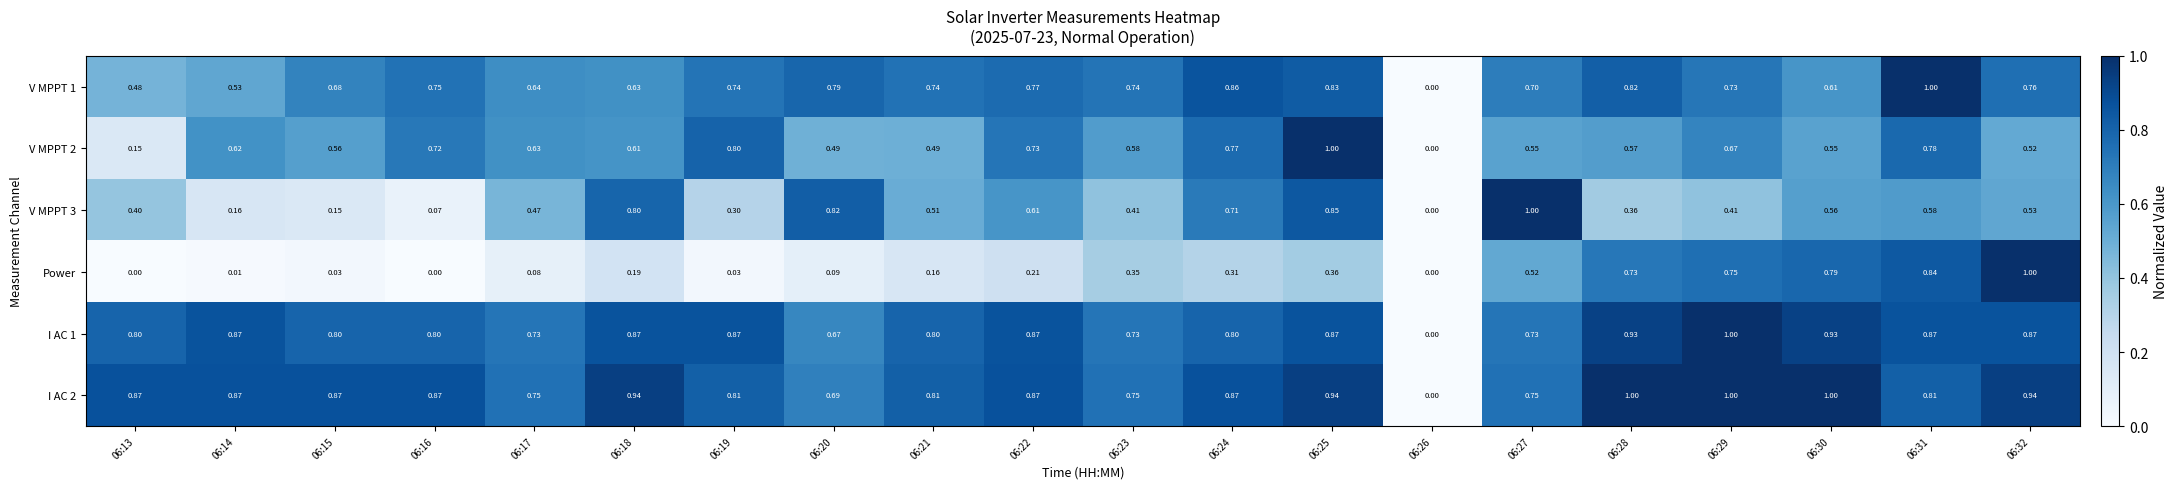

Is the value of I AC 1 at 06:26 greater than the value of V MPPT 3 at 06:27?

No